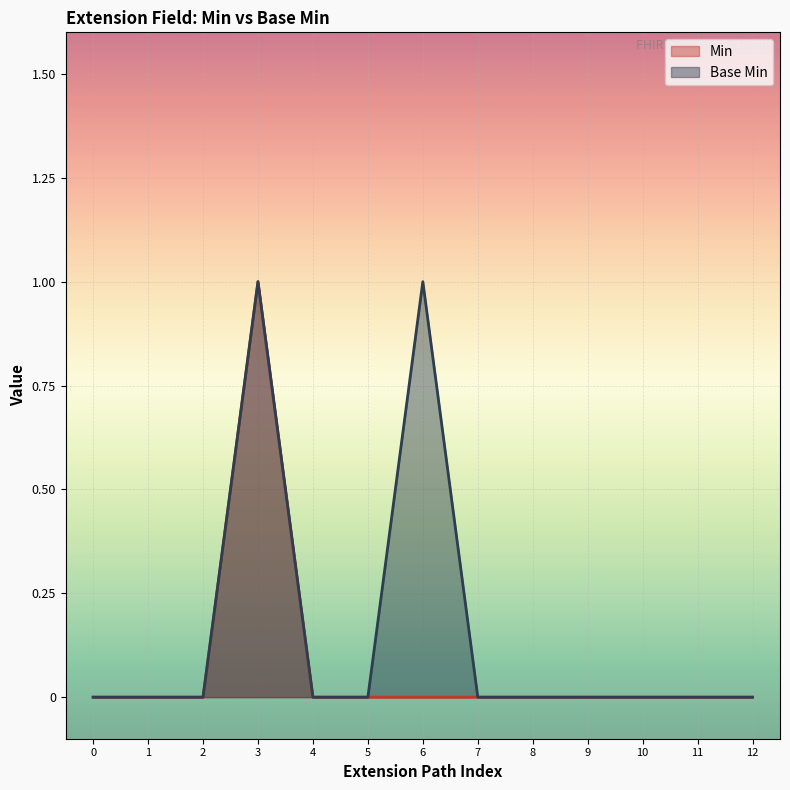

At which category is the sum across all series the highest?

3